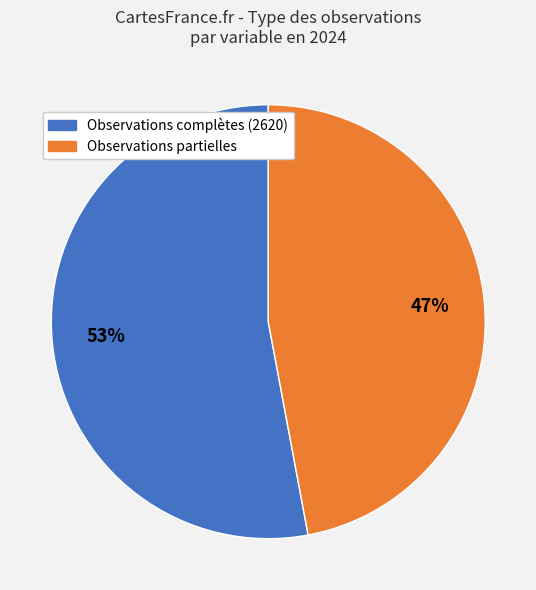

Is there any slice that represents more than half of the pie?

Yes